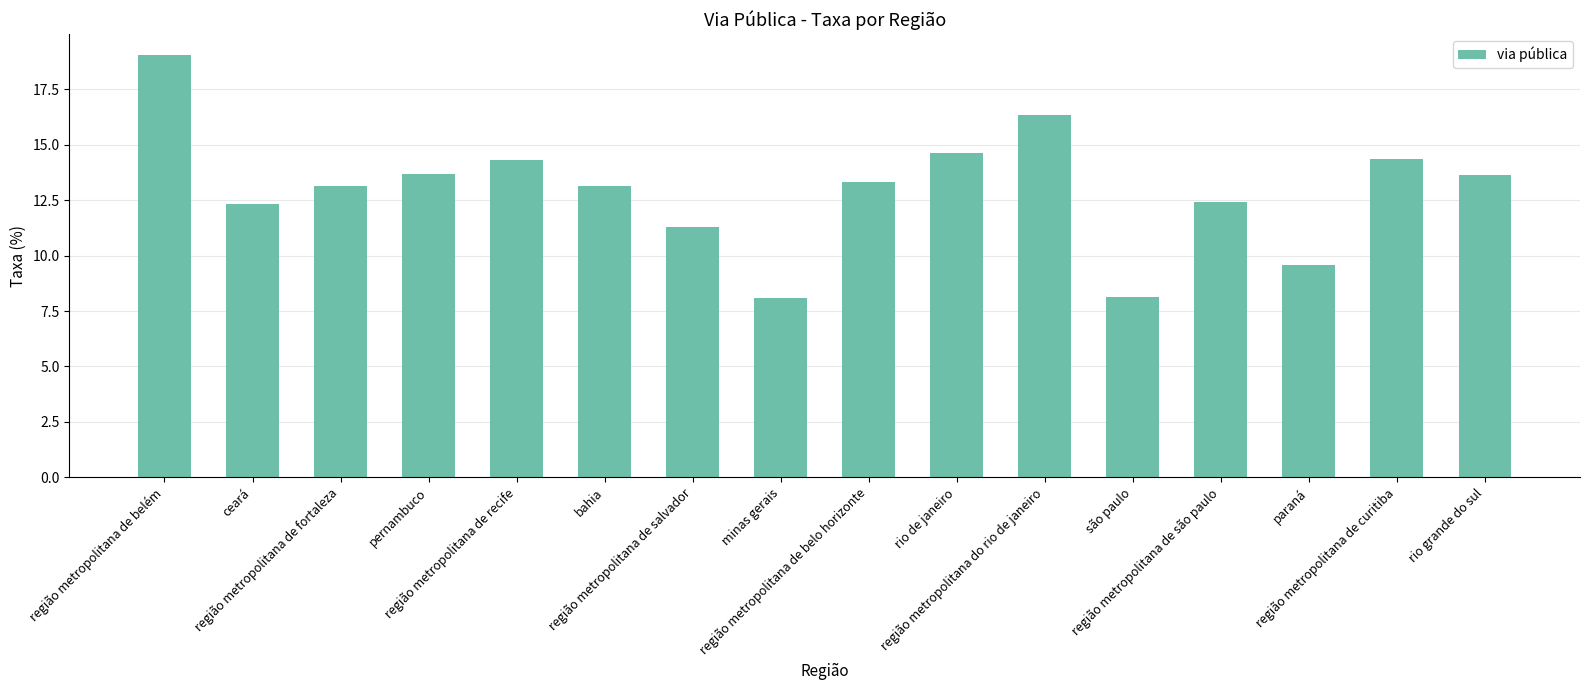

What is the change in value from rio de janeiro to rio grande do sul?

-1.0